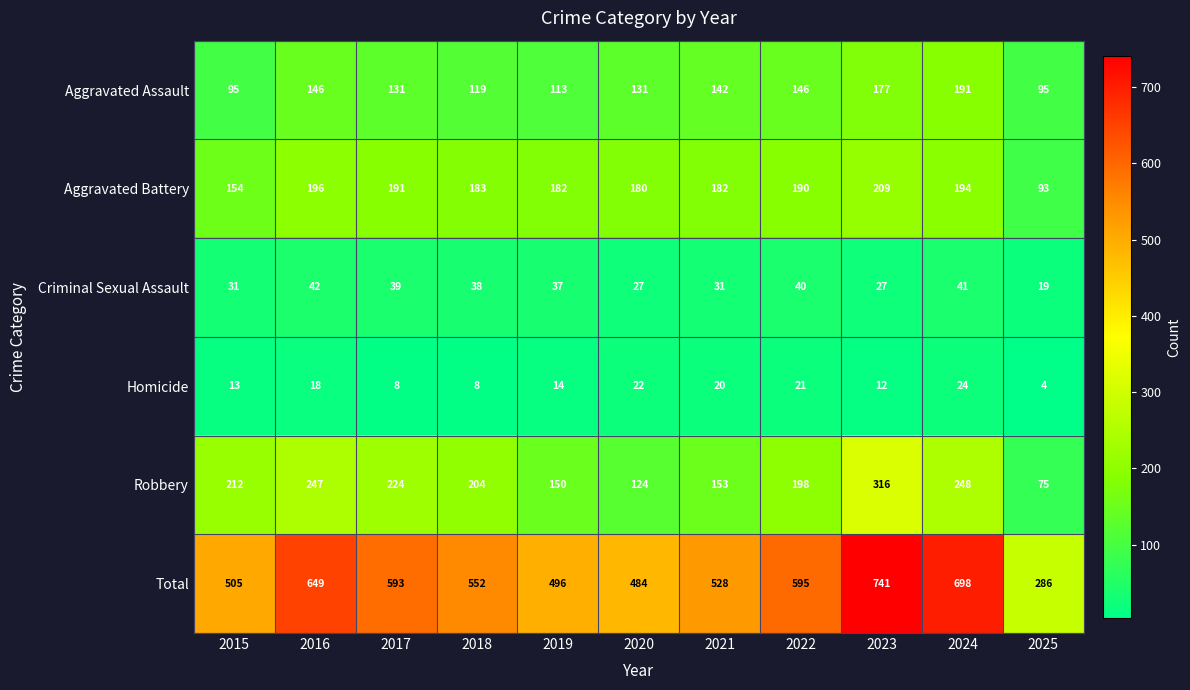

What is the smallest value displayed?

4